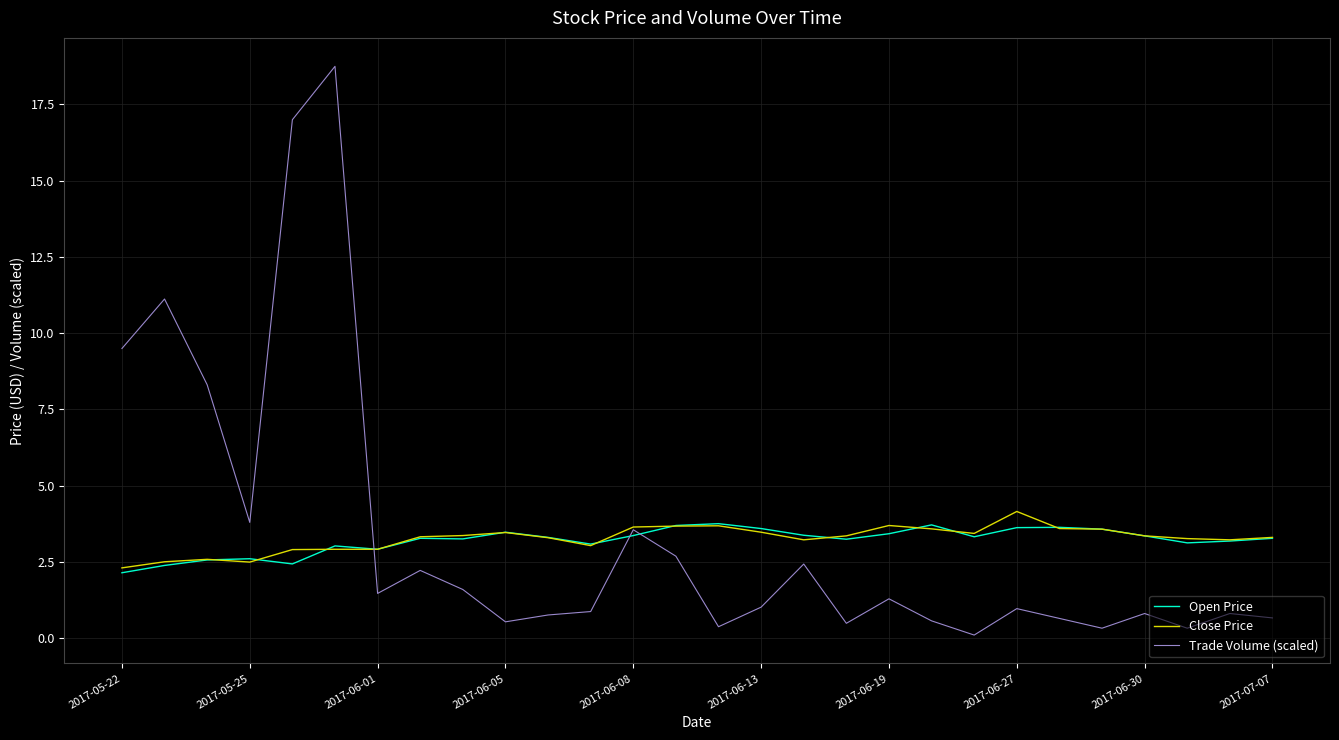

Which series has the largest range (max minus min)?

Trade Volume (scaled)